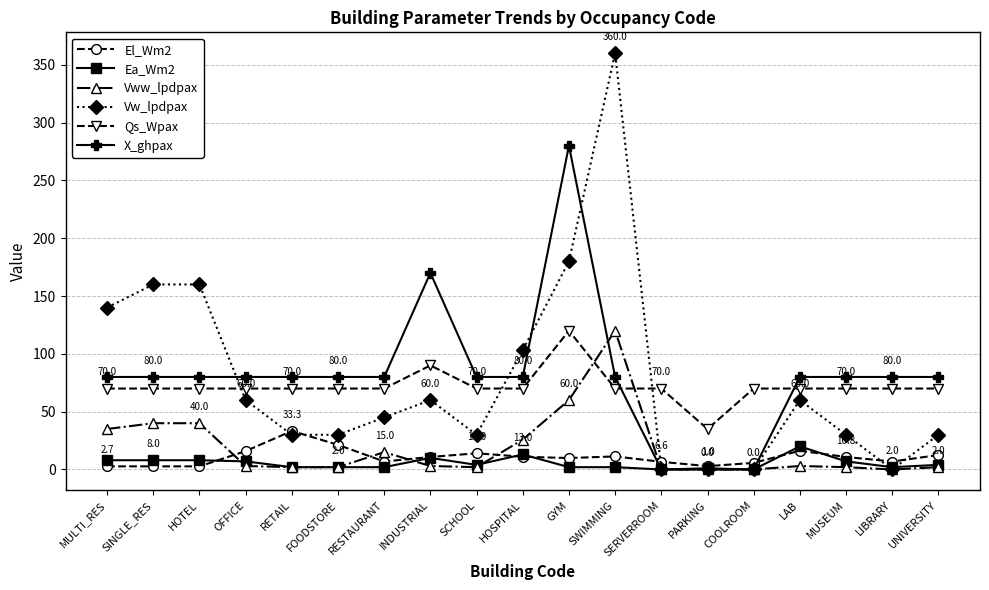

What are all the series names shown in the legend?

El_Wm2, Ea_Wm2, Vww_lpdpax, Vw_lpdpax, Qs_Wpax, X_ghpax